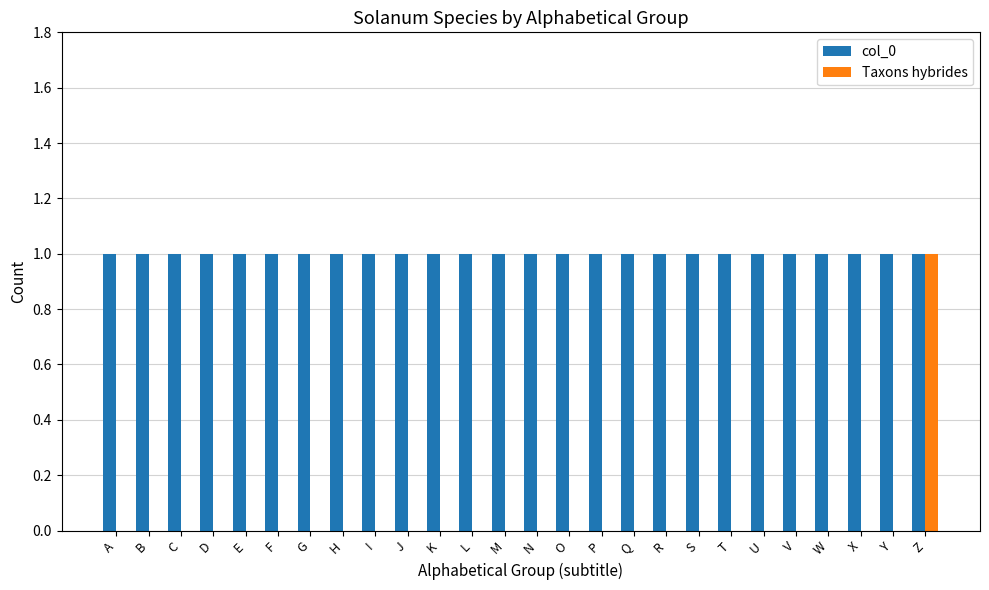

Is the value of col_0 at Y greater than the value of Taxons hybrides at P?

Yes